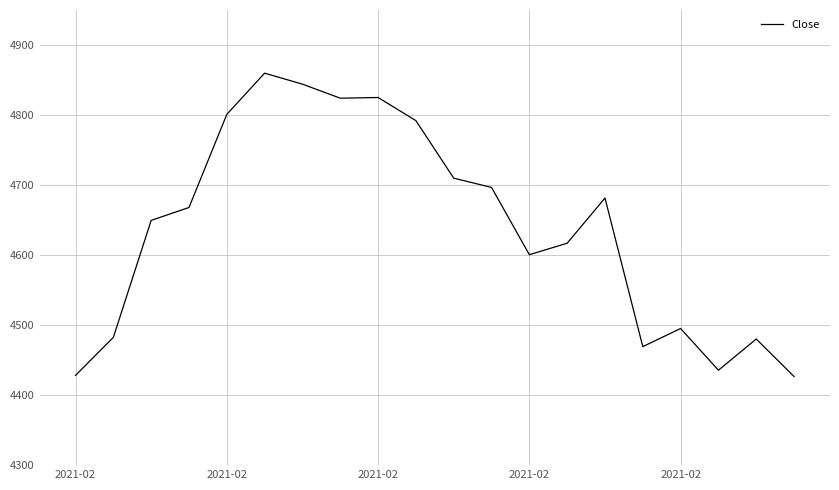

What is the smallest value displayed?

4426.5